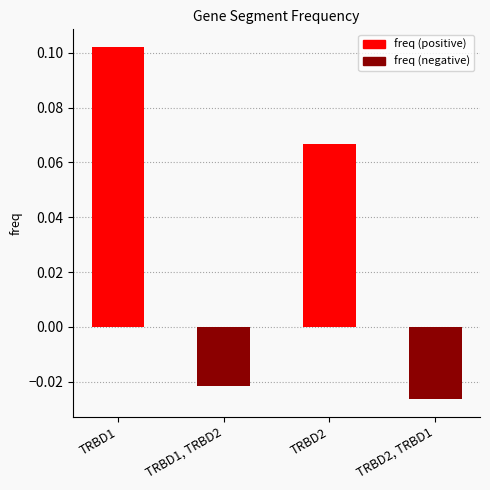

Rank the categories by value from highest to lowest.

TRBD1, TRBD2, TRBD1, TRBD2, TRBD2, TRBD1